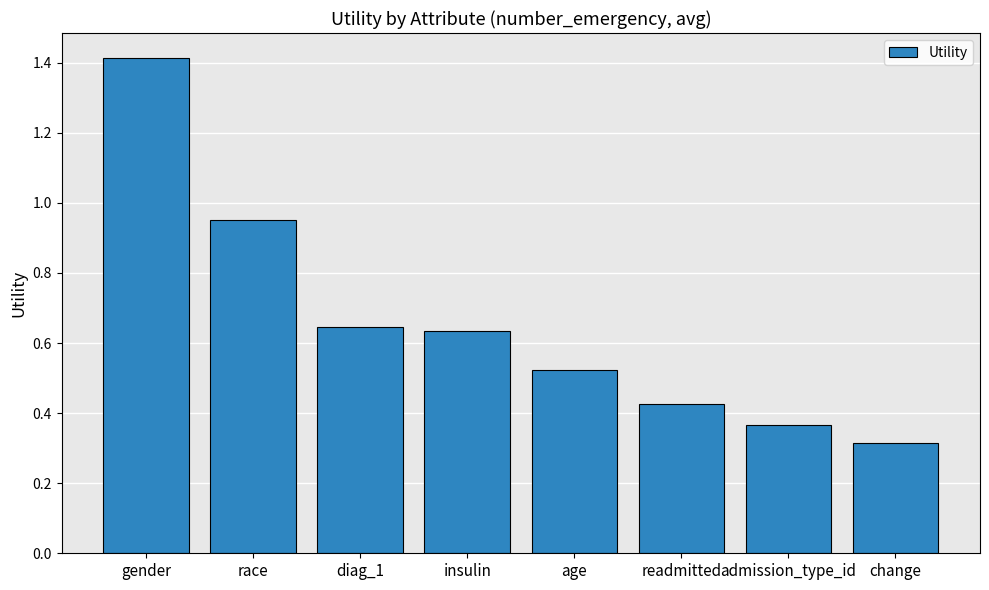

What is the maximum value shown in the chart?

1.4